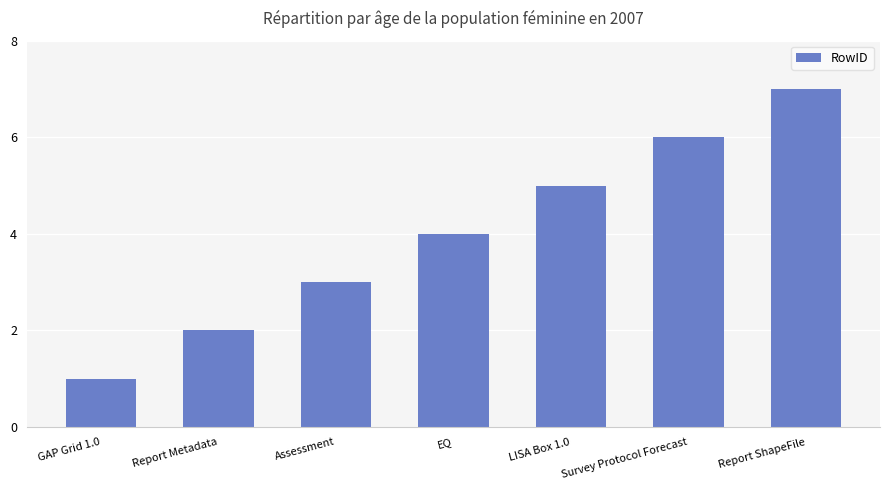

What value does the data have at Survey Protocol Forecast?

6